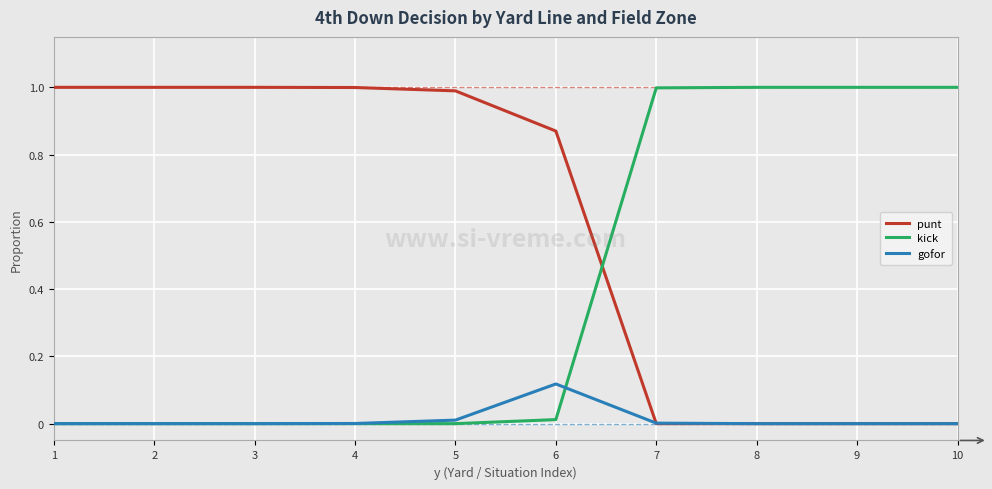

At 6, list the series in order from smallest to largest.

kick, gofor, punt